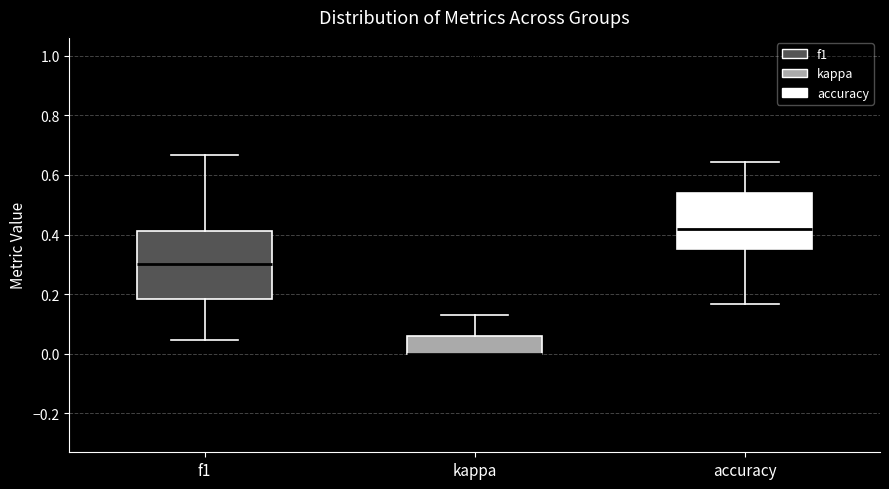

Reading left to right, read every box against the y-axis: the position of its median line, the range the box covers, and the ends of its whiskers. The values are not printed on the chart, so give them approximately, as read against the axis.

f1: median 0.30, box 0.18 to 0.42, whiskers 0.04 to 0.66
kappa: median 0.00 (drawn on the box's lower edge), box 0.00 to 0.06, whiskers 0.00 to 0.14
accuracy: median 0.42, box 0.36 to 0.54, whiskers 0.16 to 0.64